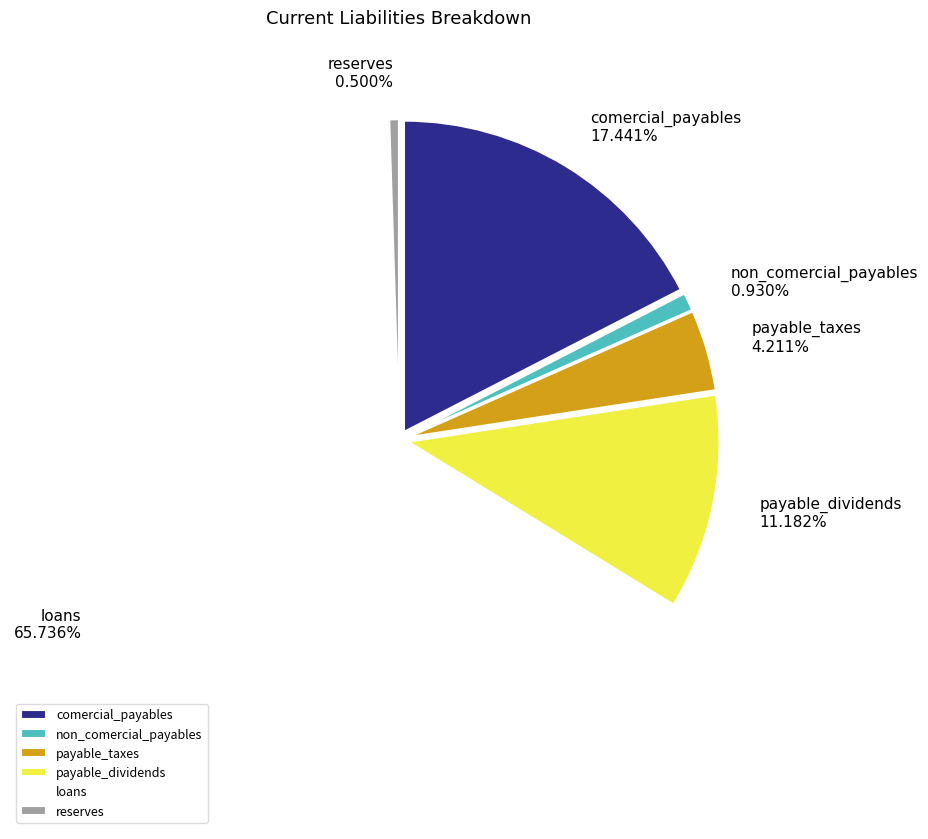

Which has a higher value, payable_taxes or non_comercial_payables?

payable_taxes